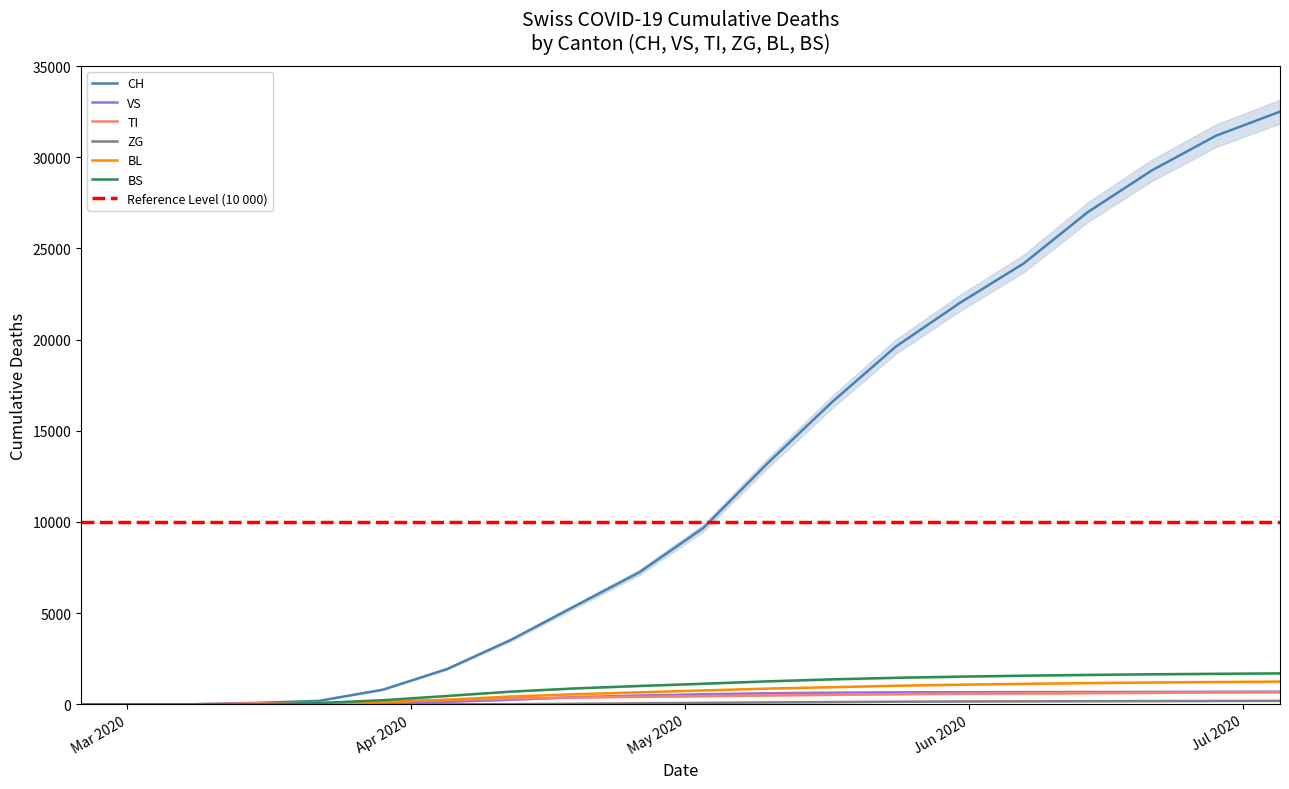

How many distinct data groups are displayed?

6